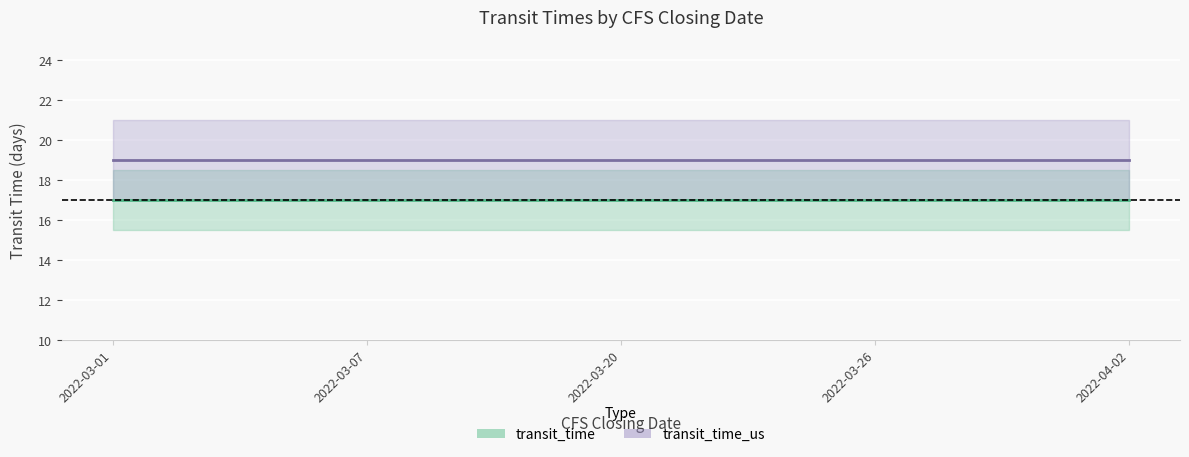

Where is transit_time nearest to the value 17?

2022-03-01